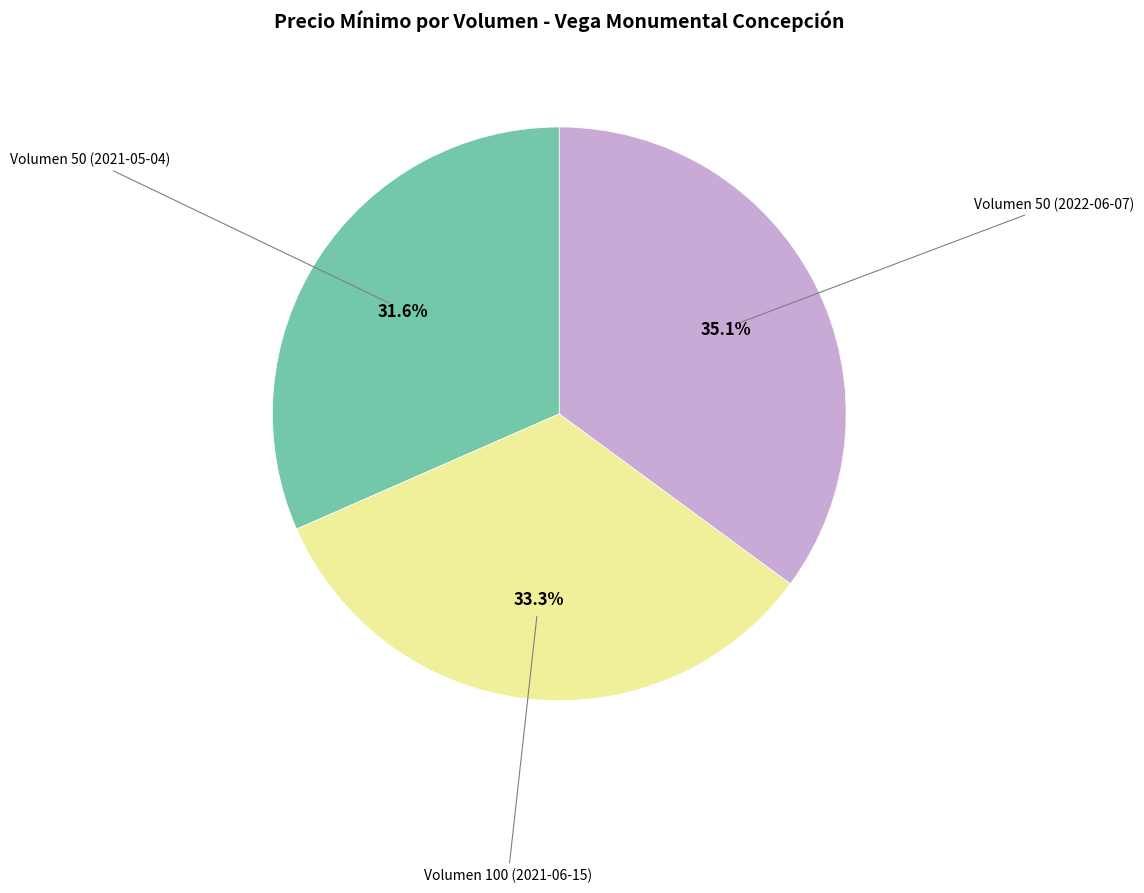

The Volumen 50 (2021-05-04) slice represents 32% of the pie. True or false?

True